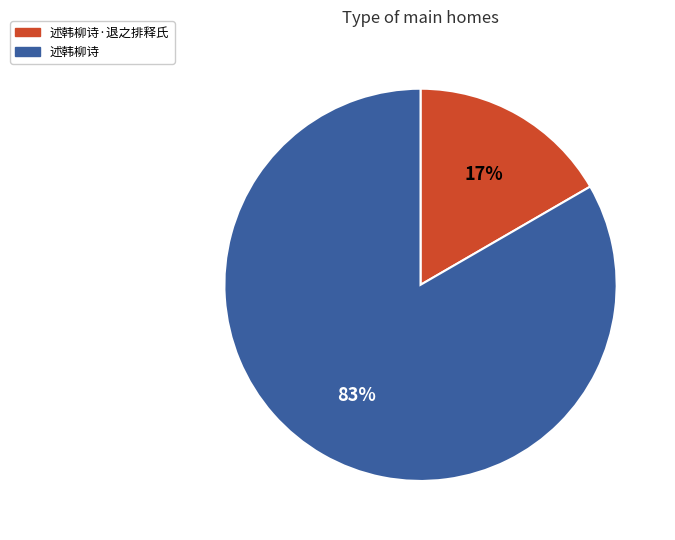

How many segments does this pie chart have?

2